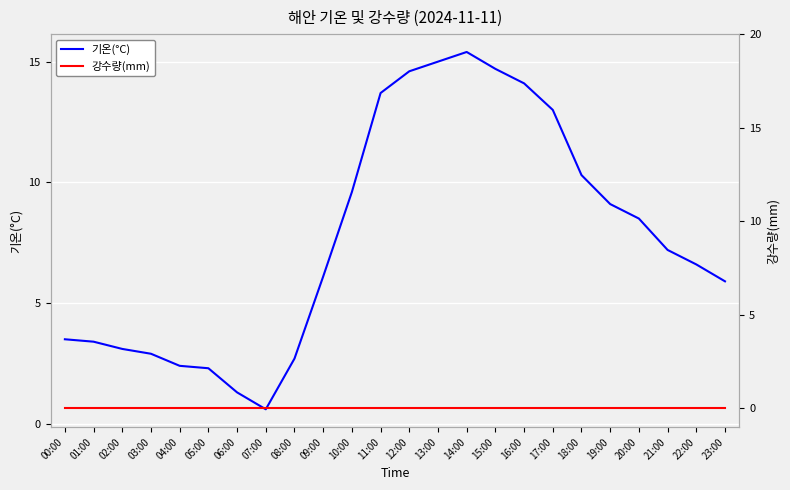

What is the average value of the 기온(°C) series?

7.8